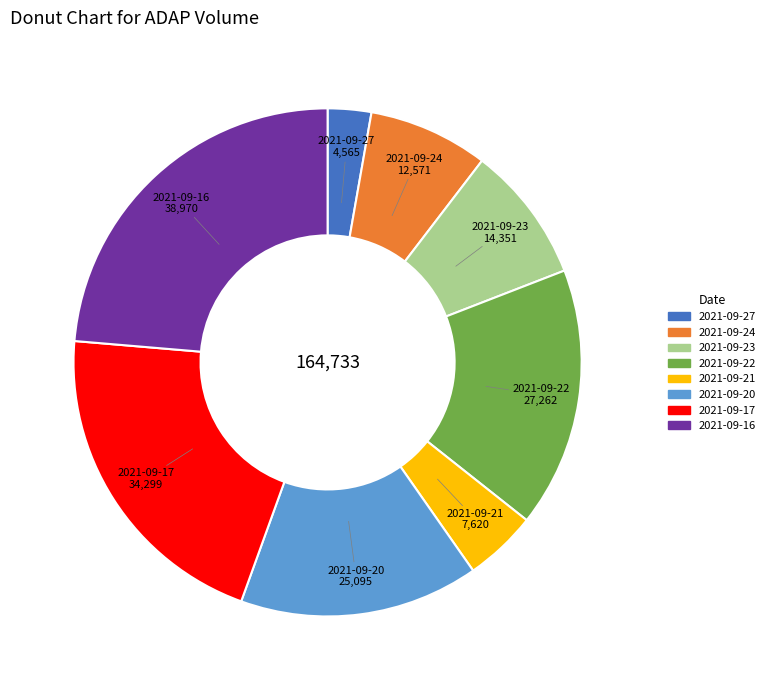

Count the number of slices in the pie.

8